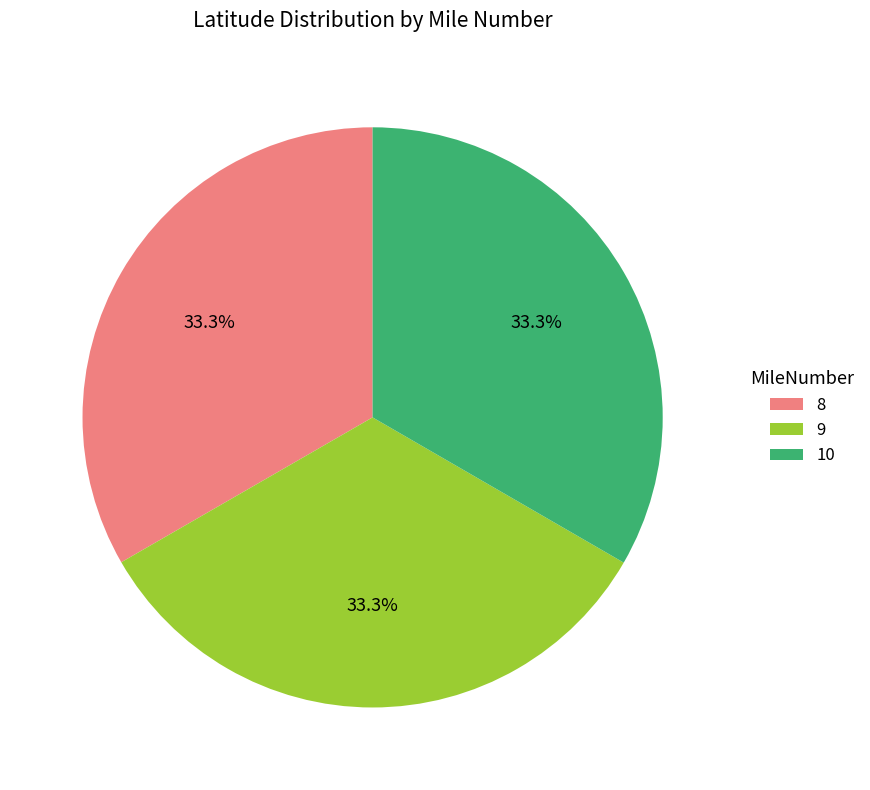

What is the ratio of the value at 10 to the value at 8?

1.0